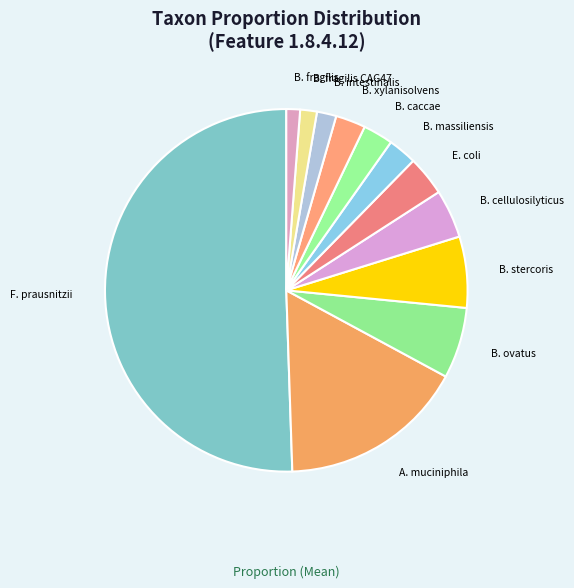

The B. intestinalis slice represents 10% of the pie. True or false?

False